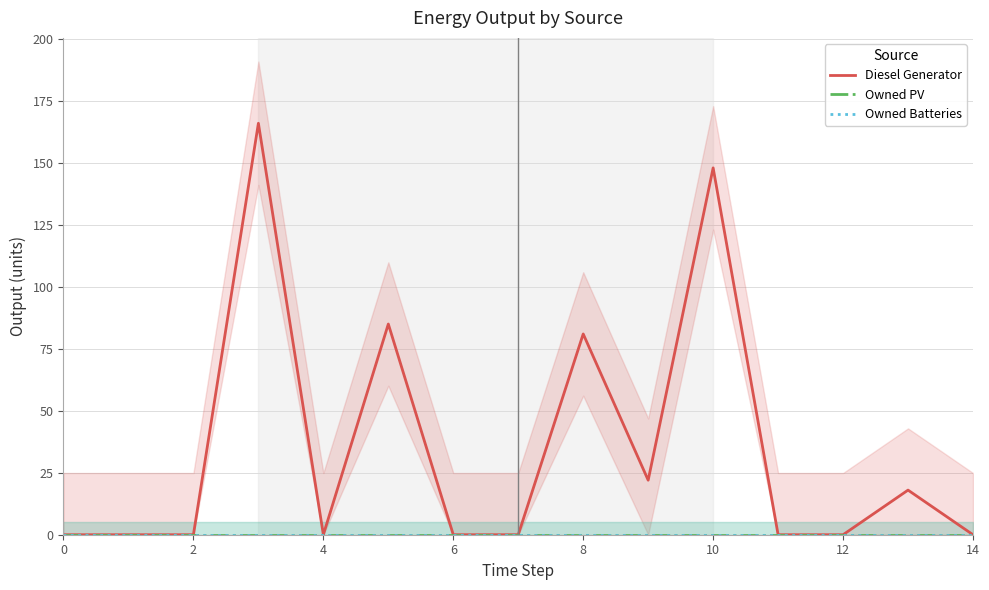

True or false: Owned PV has more than 0 points higher than both neighbors.

False